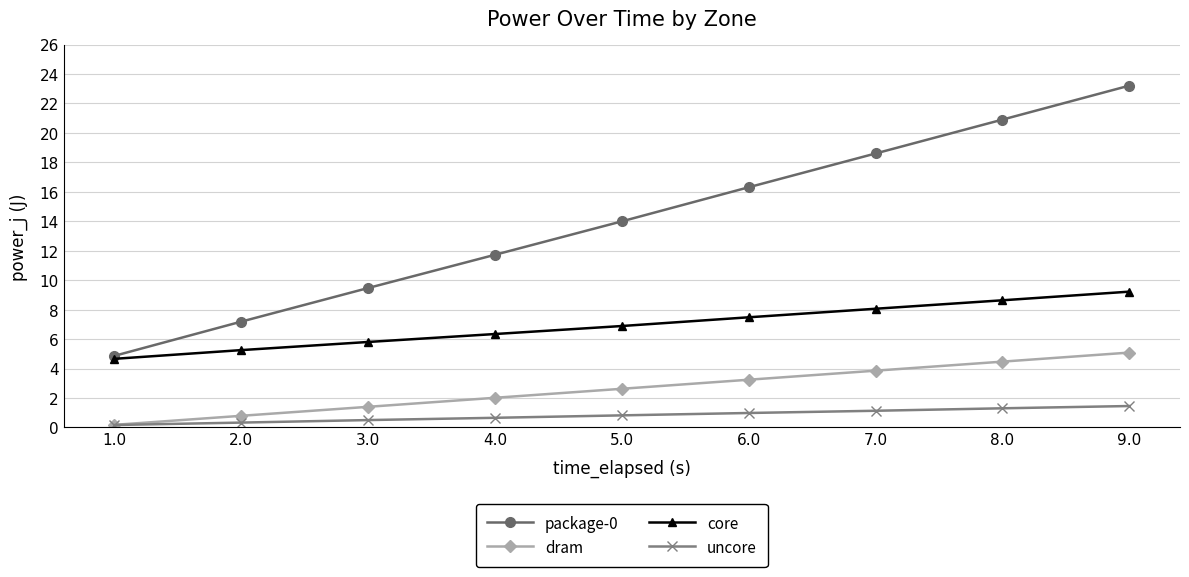

Is it true that core equals 9.2 at 9.0?

True